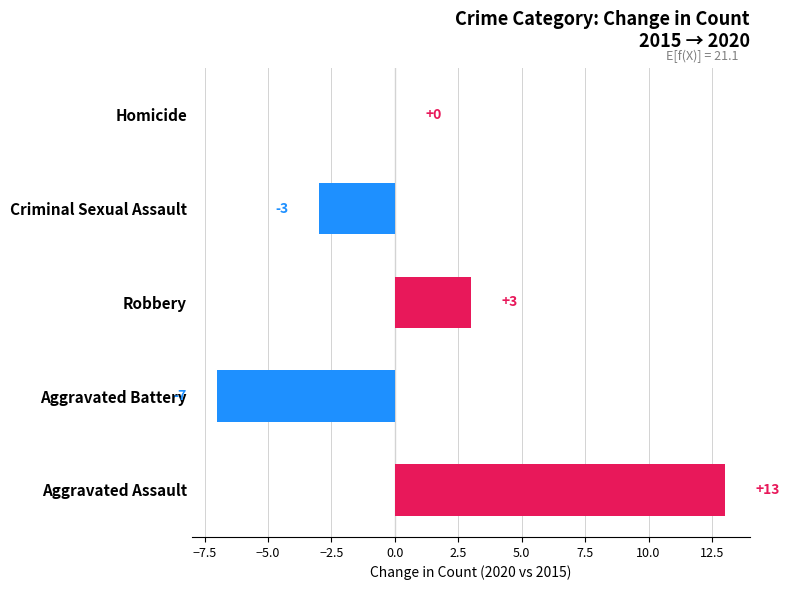

Which label corresponds to the largest value in the chart?

Aggravated Assault